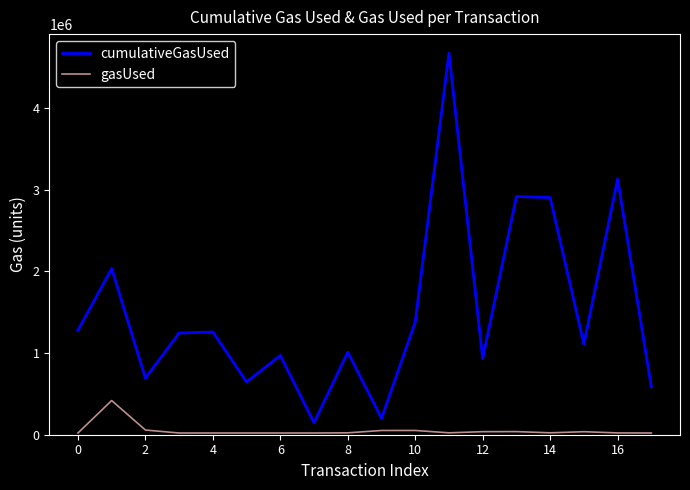

True or false: gasUsed and cumulativeGasUsed intersect in this chart.

False